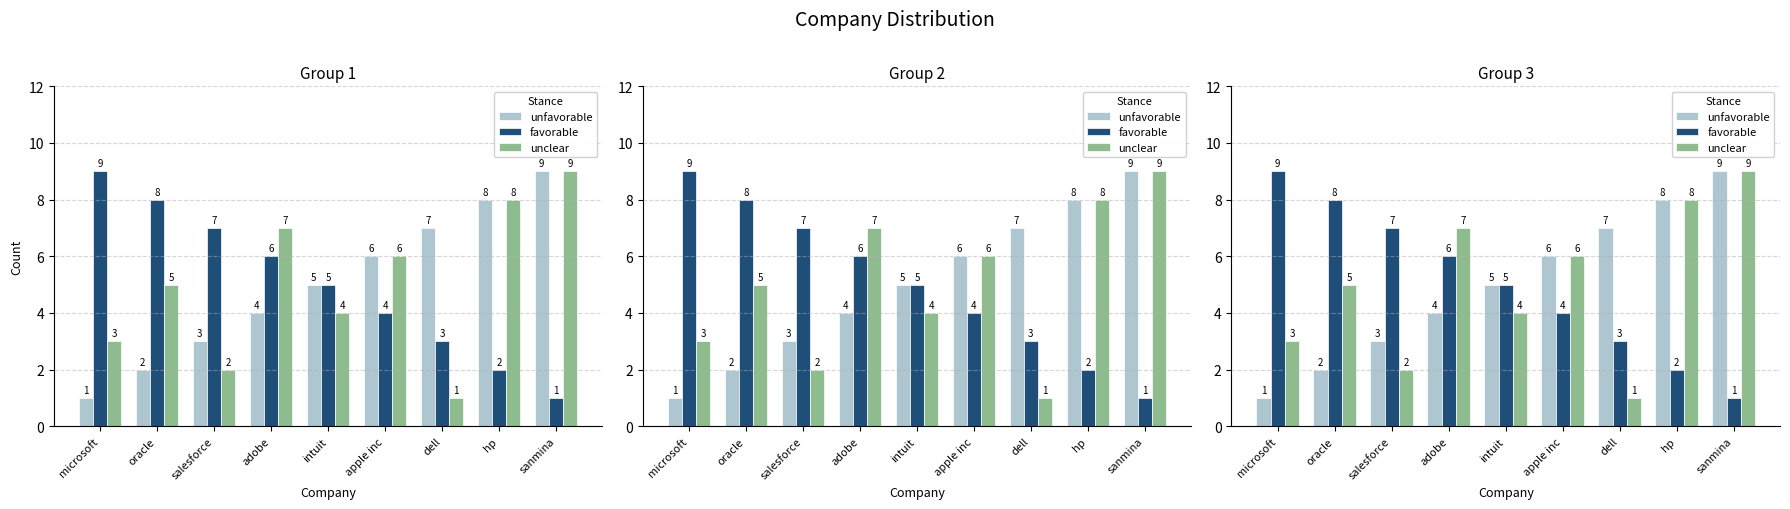

At which label is unfavorable closest to 5?

intuit